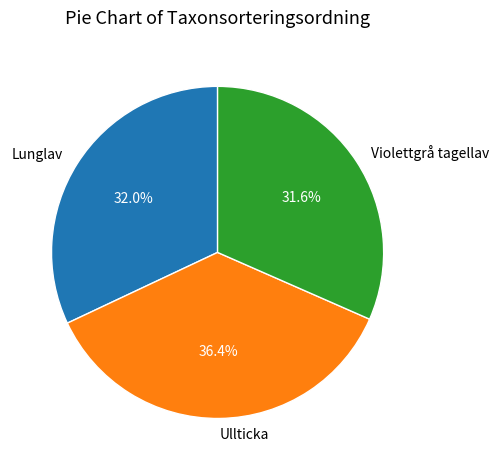

Approximately how many times larger is the value at Ullticka compared to Lunglav?

1.1